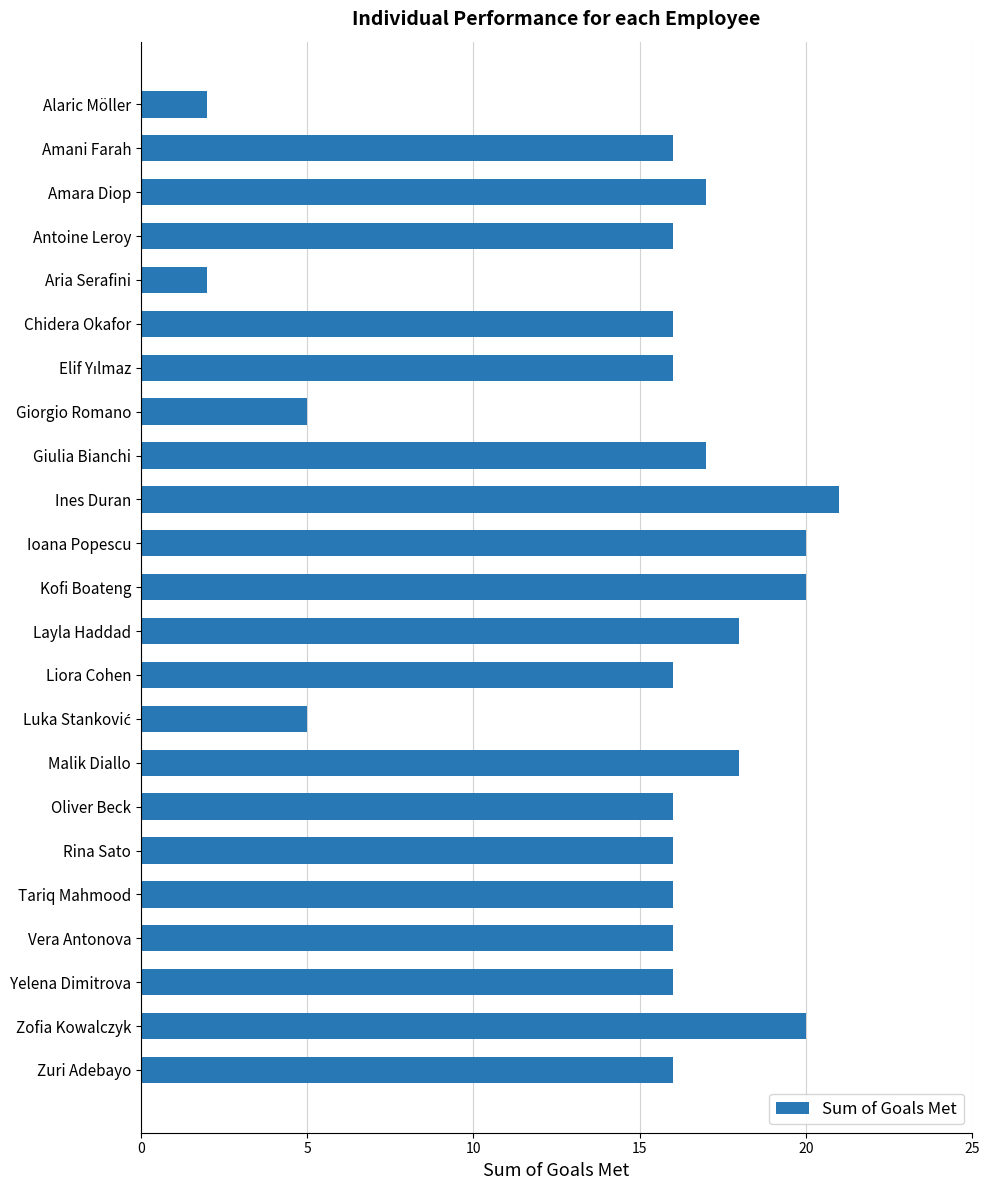

What is the difference between the second highest and minimum values?

18